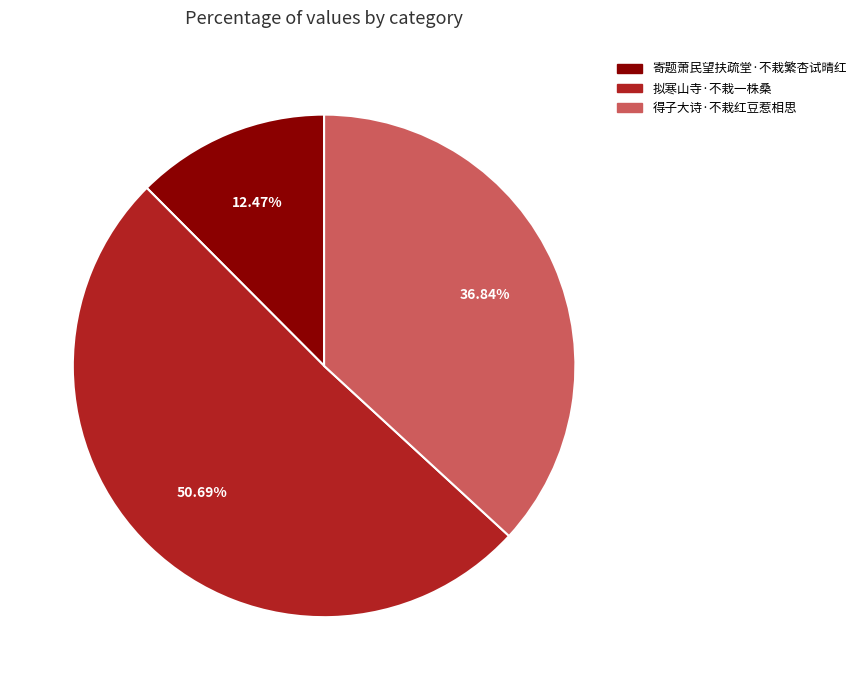

Is there any slice that represents more than half of the pie?

Yes